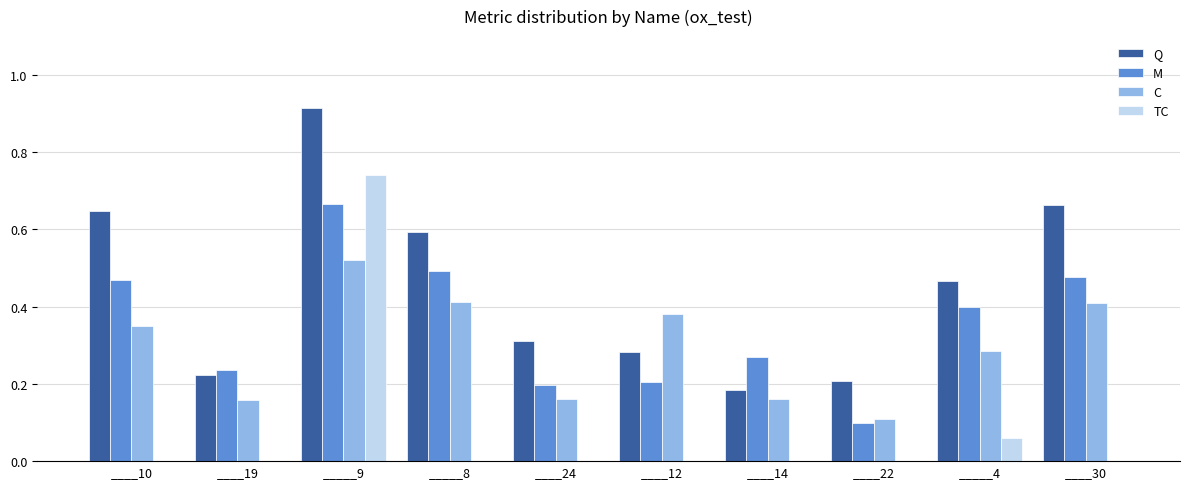

The M series shows 0.2 at ____19. True or false?

True